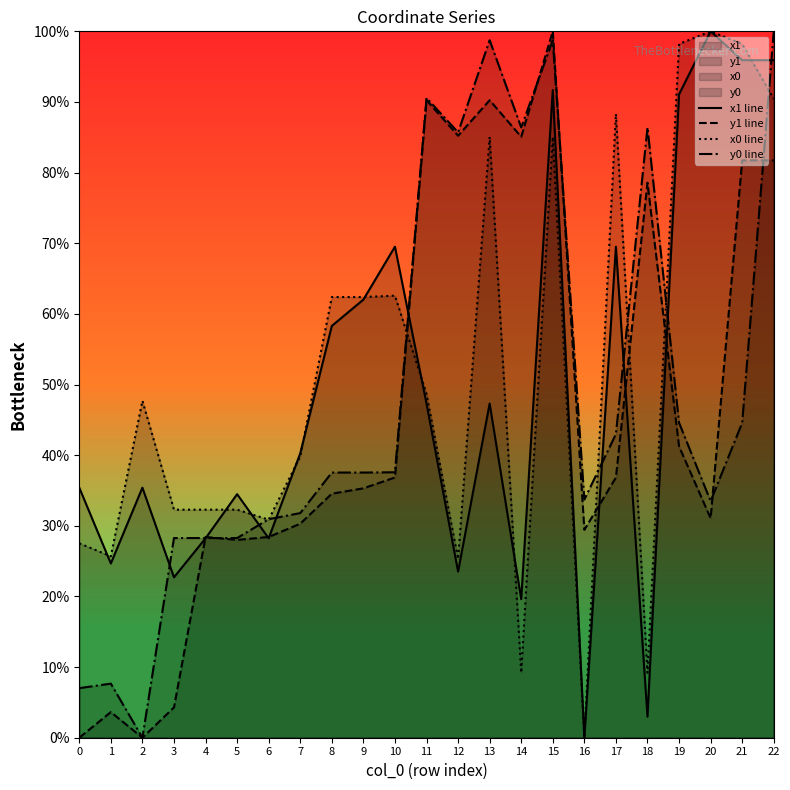

At which category is the sum across all series the highest?

15